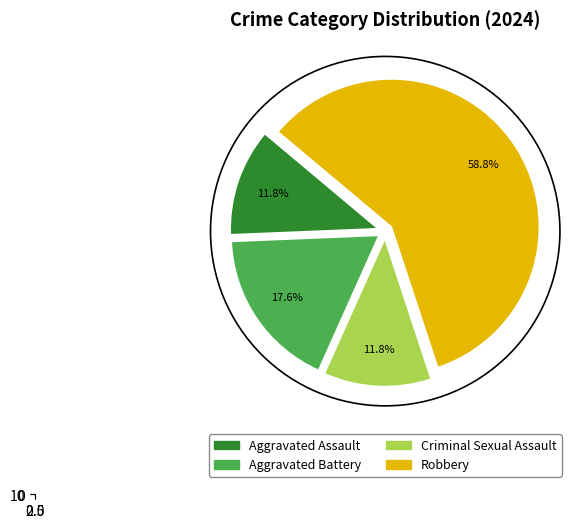

Between Criminal Sexual Assault and Robbery, which is larger?

Robbery